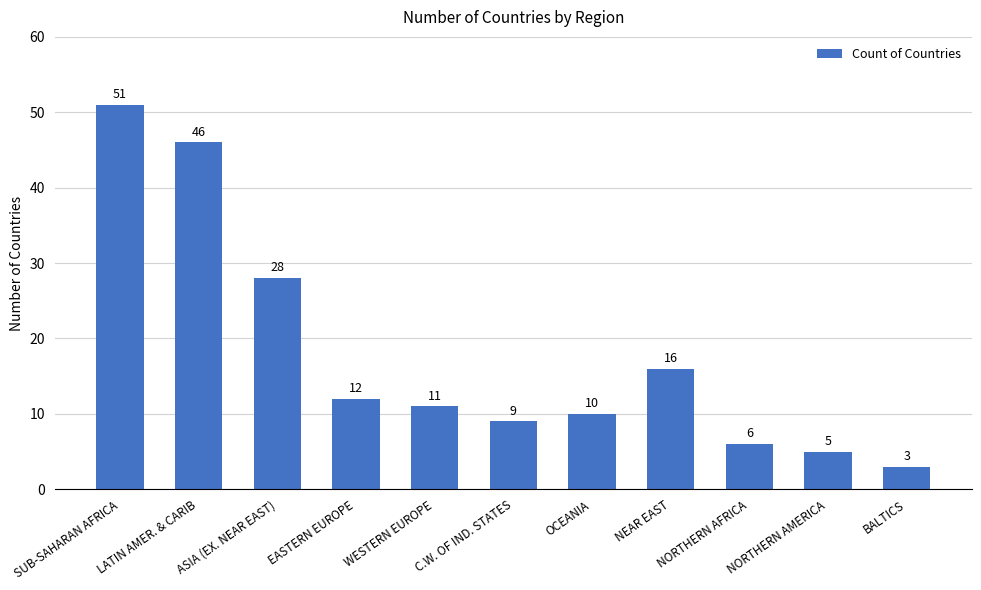

What position from the right is NORTHERN AMERICA?

2